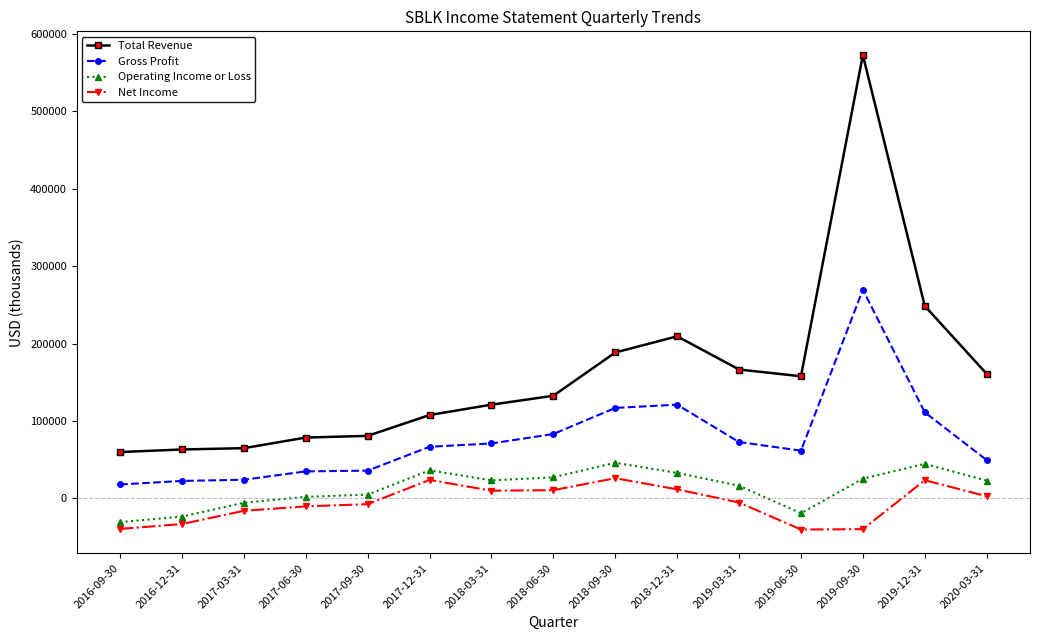

What is the total value across all series at 2019-09-30?

828100